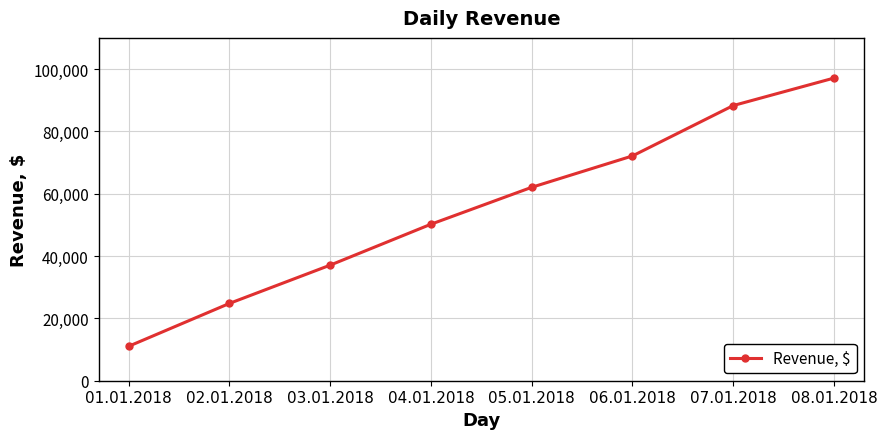

What is the maximum value shown in the chart?

97104